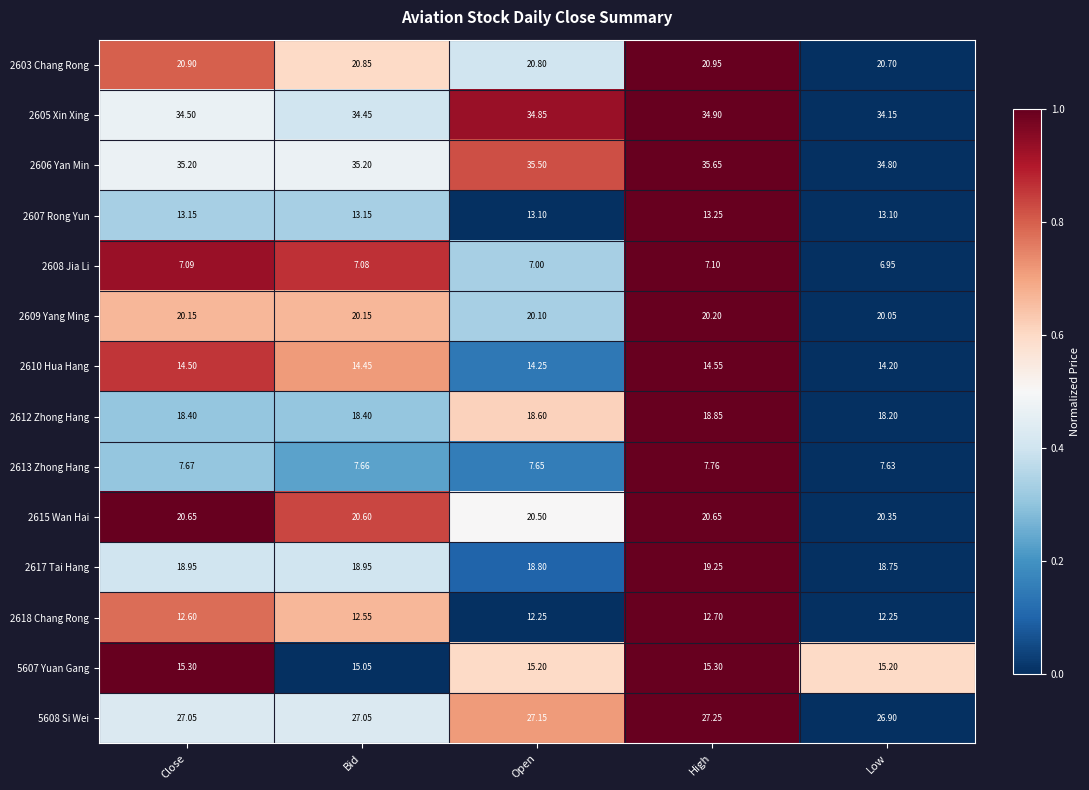

At which category is the sum across all series the highest?

High